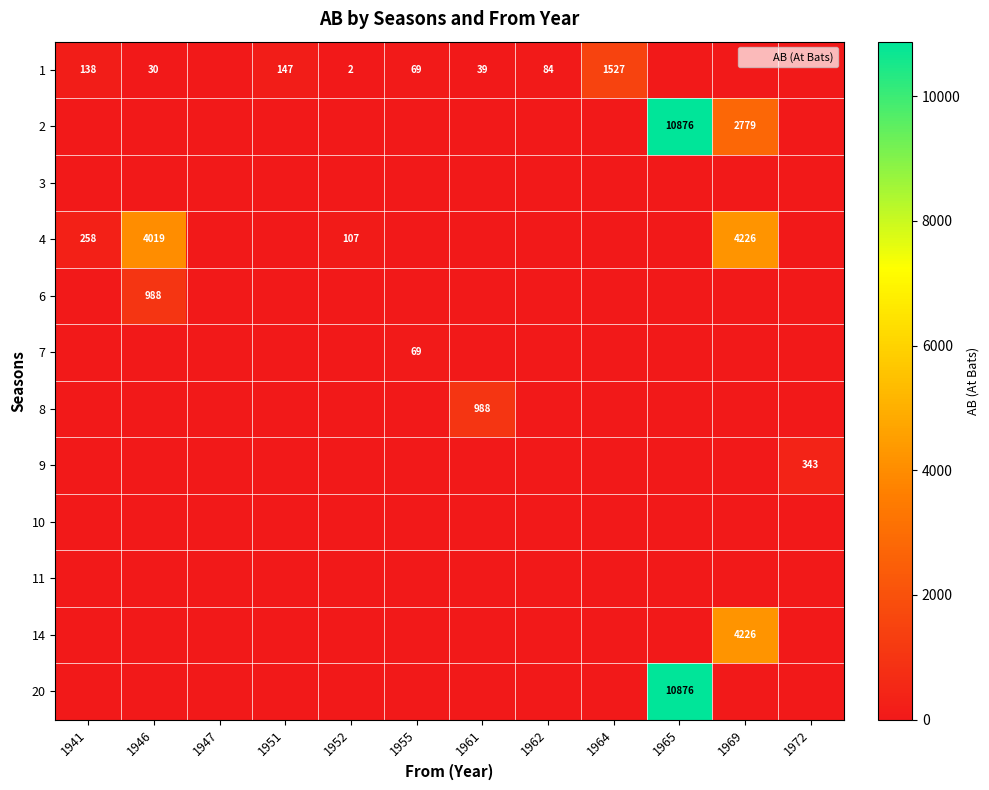

What is the sum of all 8 values?

988